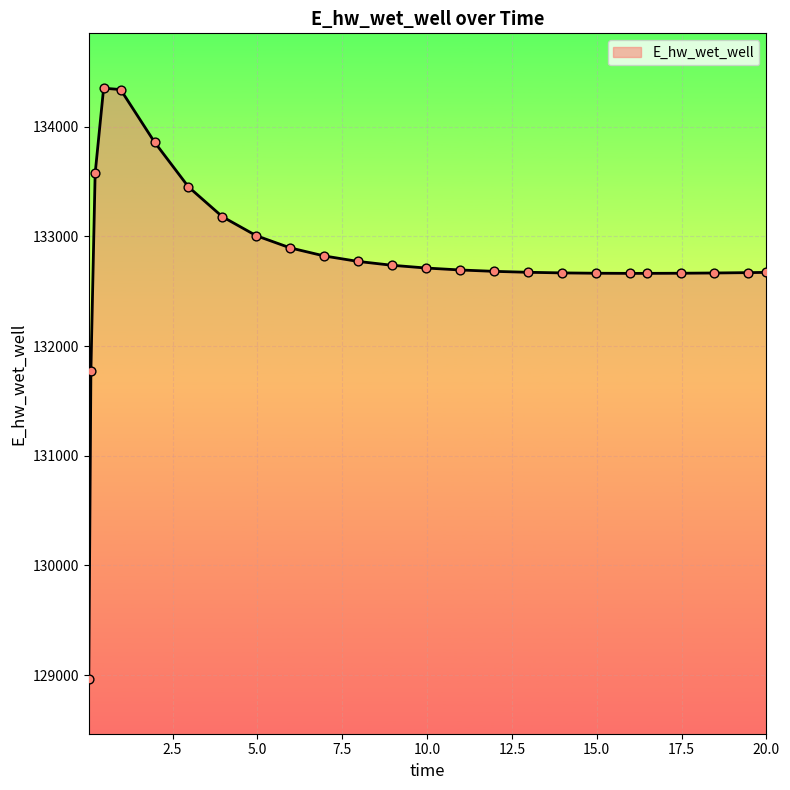

What is the difference between the maximum and minimum values?

5382.8